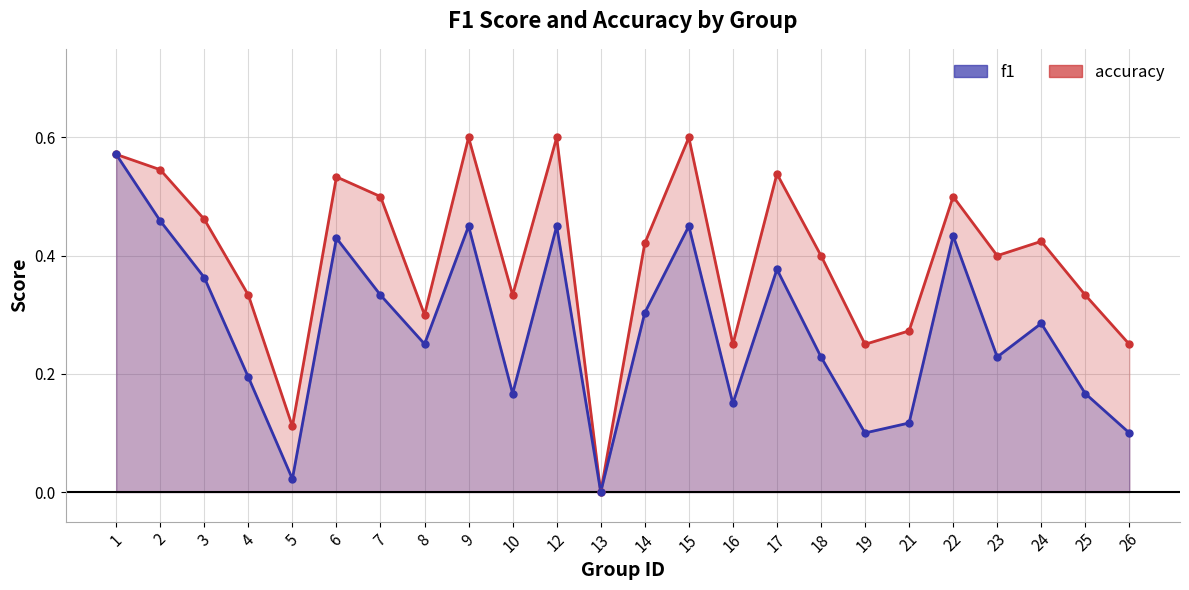

Count the number of data series in this chart.

2